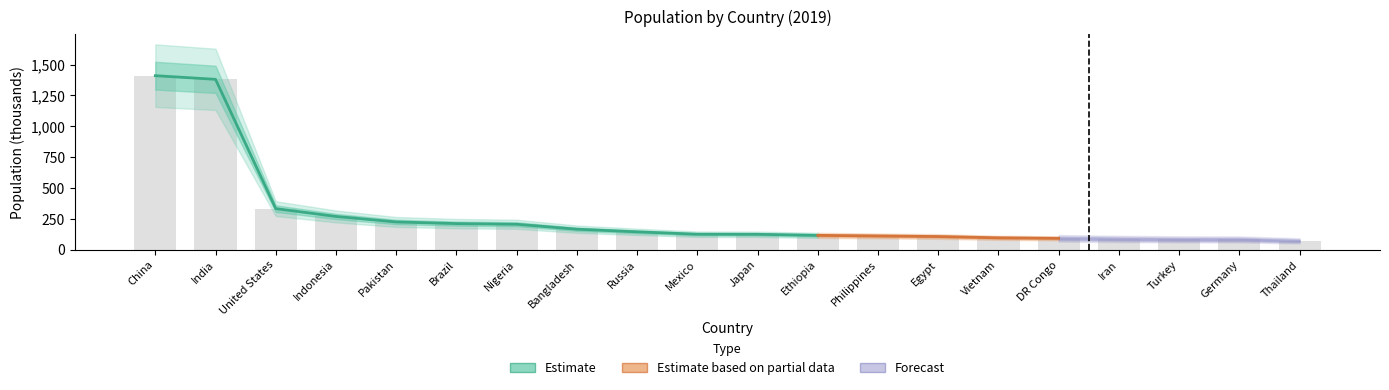

How many data points are less than 124641?

10